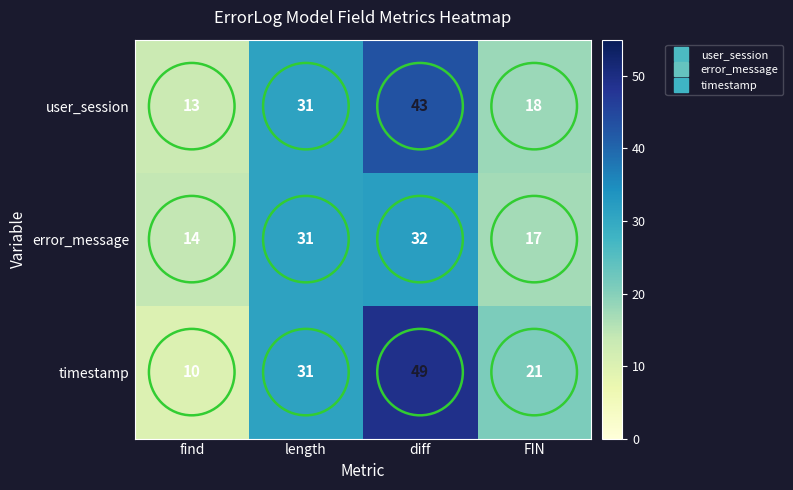

What is the sum of the error_message values at FIN and find?

31